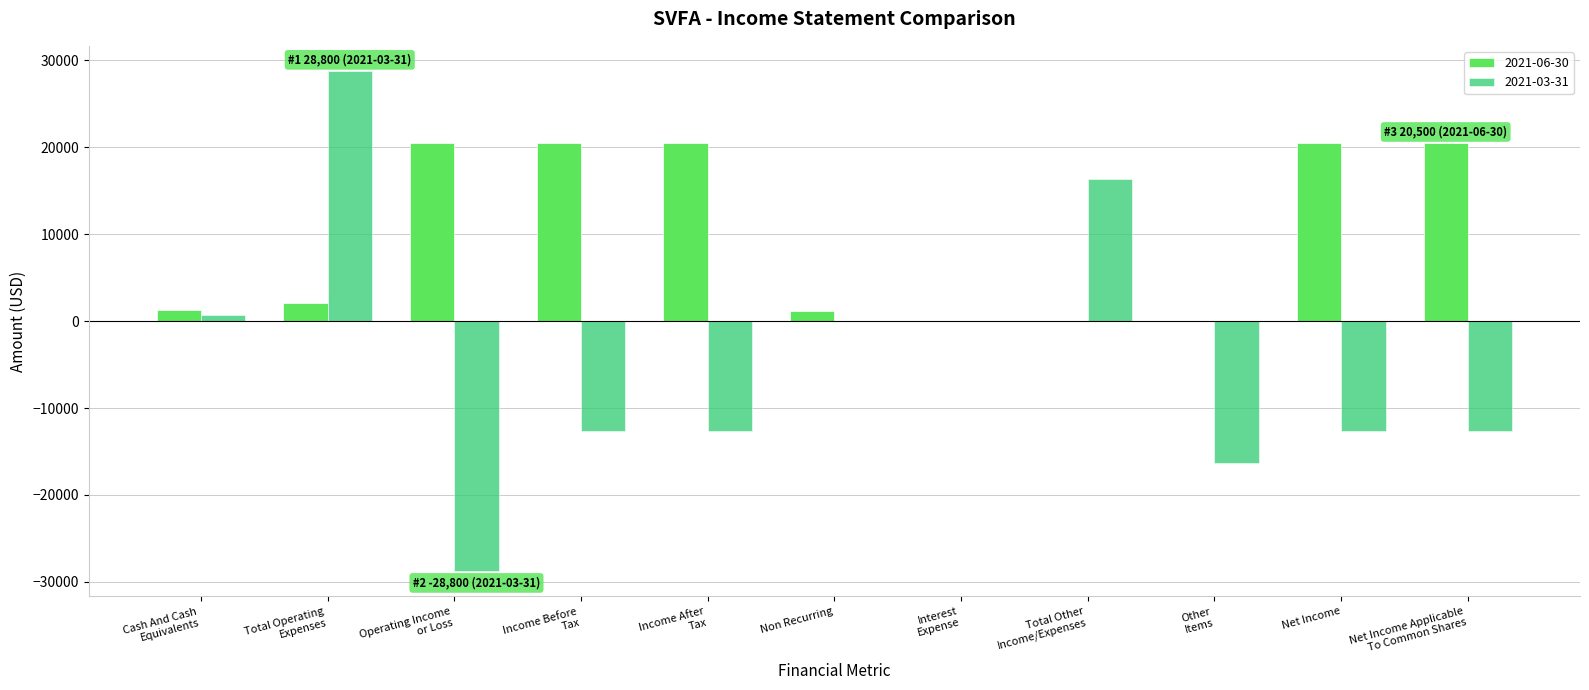

Does the chart contain stacked bars?

No